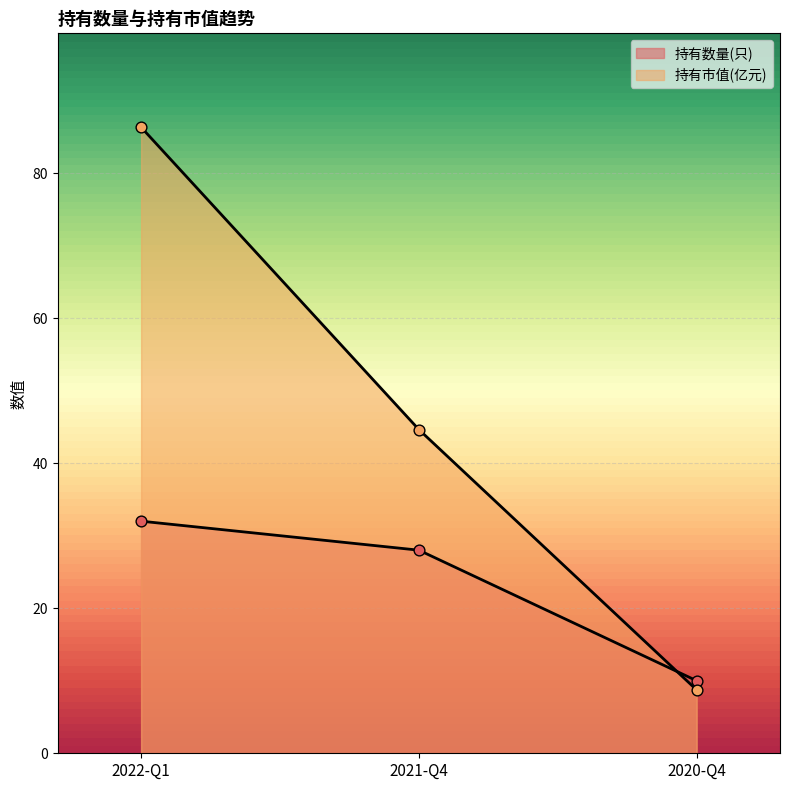

What is the total value across all series at 2020-Q4?

18.7